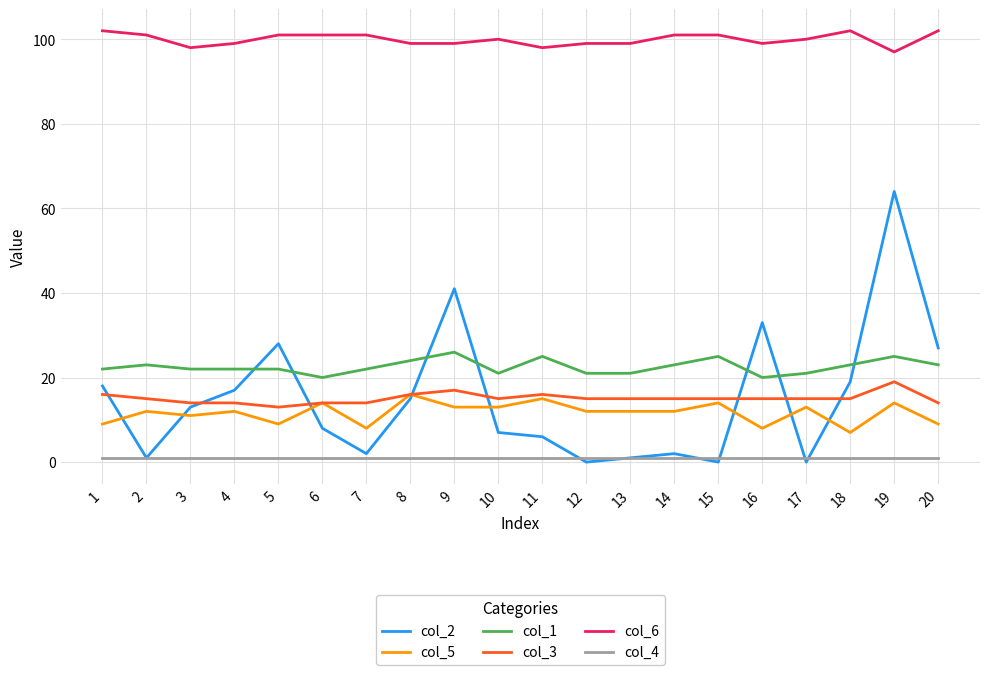

What value does the col_3 series have at 20?

14